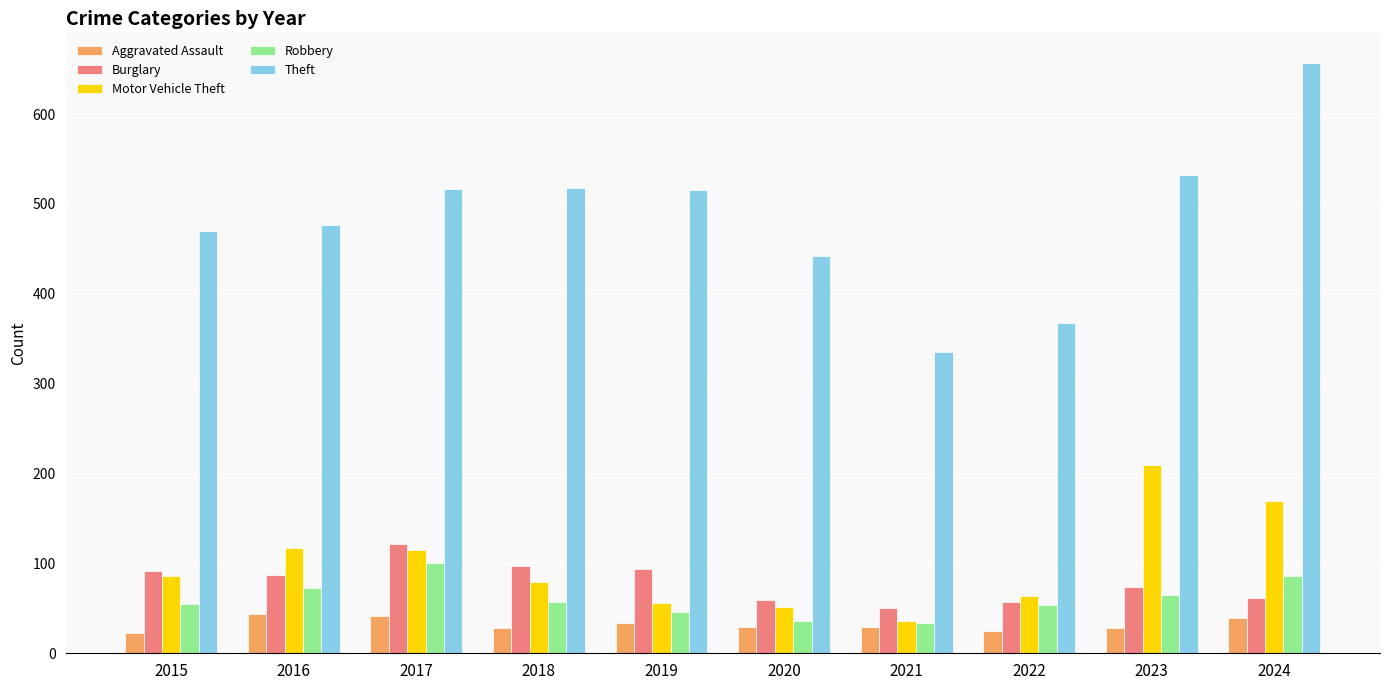

What are all the series names shown in the legend?

Aggravated Assault, Burglary, Motor Vehicle Theft, Robbery, Theft